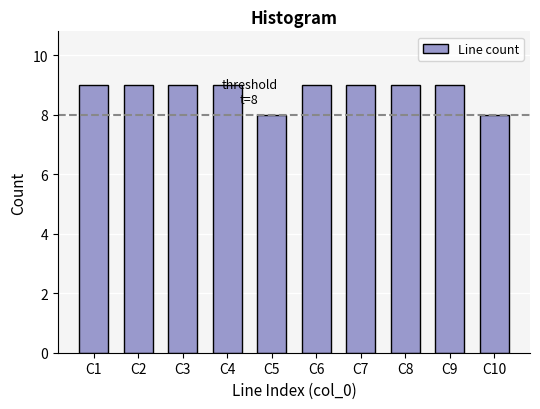

Reading right to left, transcribe all the data shown in this chart.

8	9	9	9	9	8	9	9	9	9